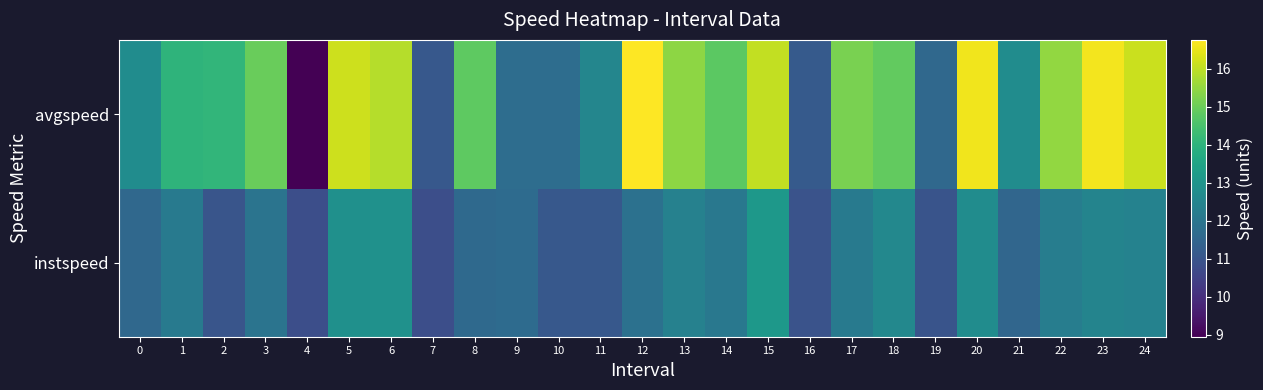

What is the total value across all series at 16?

22.1